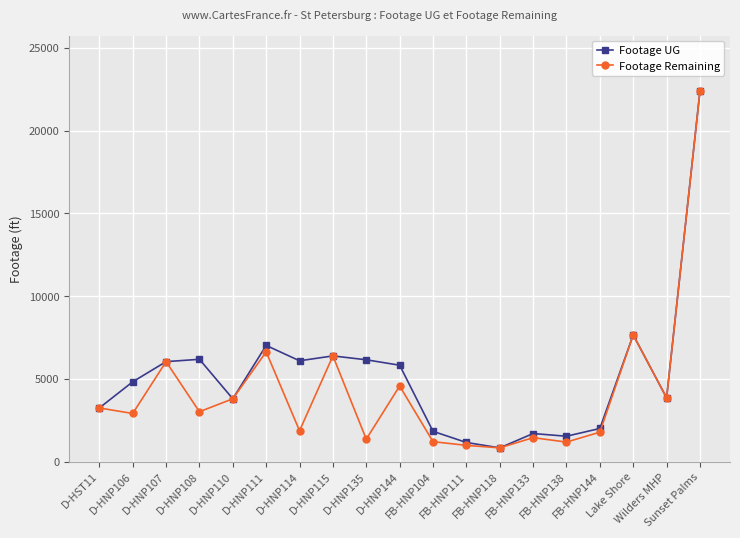

What is the maximum value for Footage Remaining?

22387